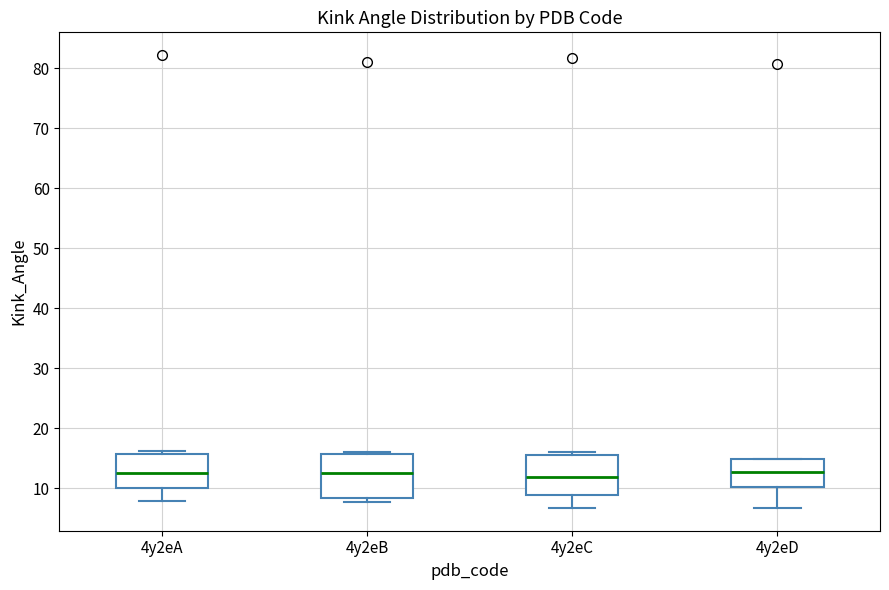

Reading left to right, transcribe this box plot: for each box, give where its median line is, the range the box spans, and where its two whiskers end, as read against the y-axis. The values are not printed on the chart, so give them approximately, as read against the axis.

4y2eA: median 13, box 10 to 16, whiskers 8 to 16 (just above the box's upper edge)
4y2eB: median 12, box 8 to 16, whiskers 8 (just below the box's lower edge) to 16
4y2eC: median 12, box 9 to 16, whiskers 7 to 16 (just above the box's upper edge)
4y2eD: median 13, box 10 to 15, whiskers 7 to 15